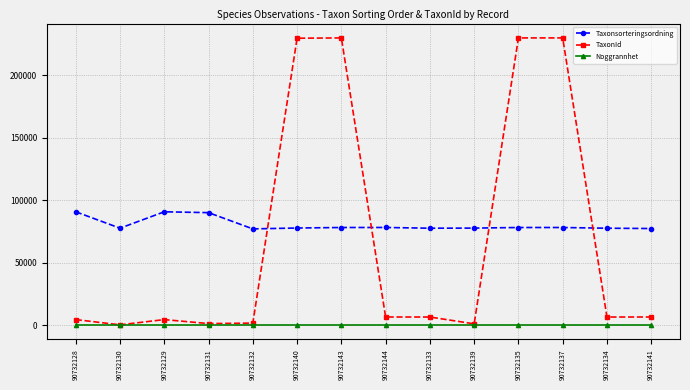

How many data points does each series have?

14